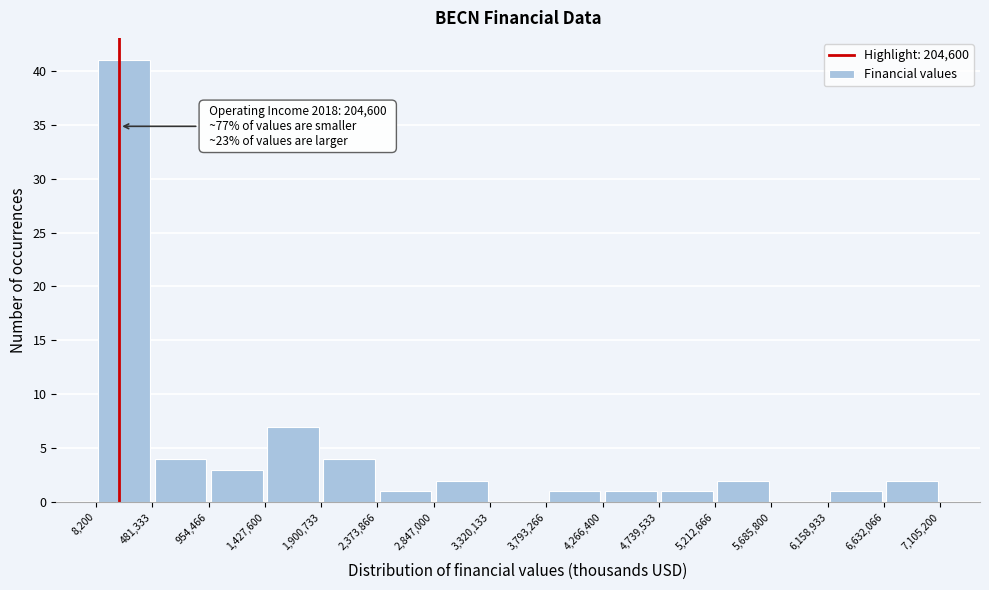

Over which range of the x-axis is the bar tallest?

8,200 to 481,333